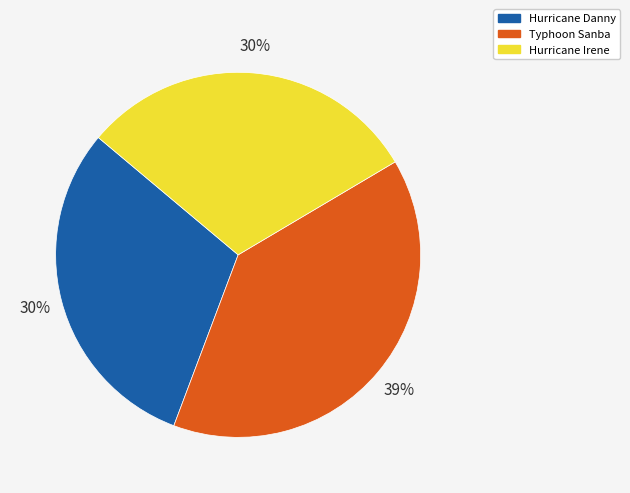

Is it true that Typhoon Sanba is 30% of the pie?

False